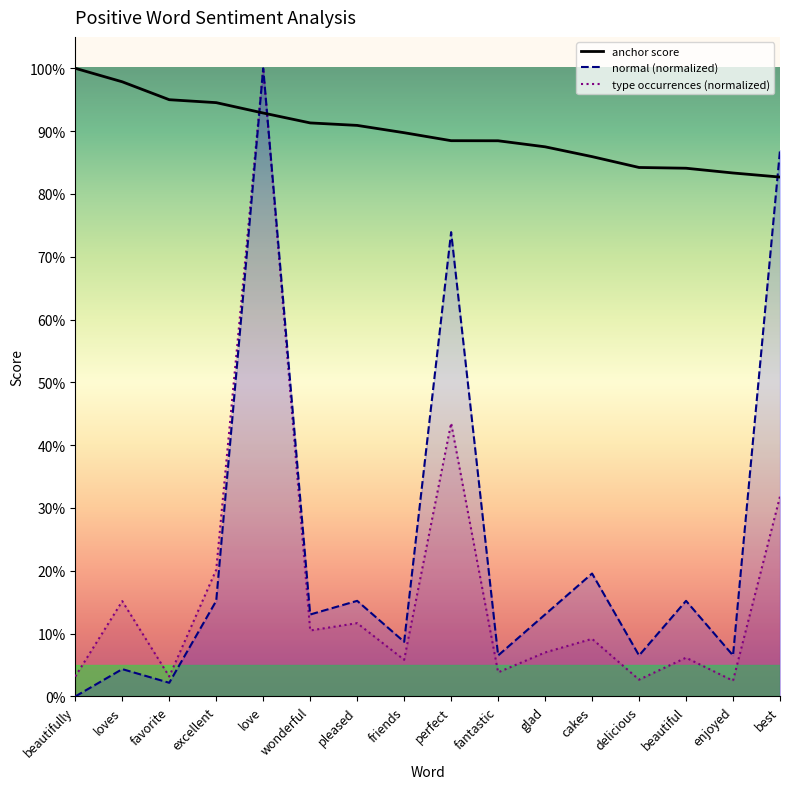

At which category does the chart reach its peak across all series?

beautifully